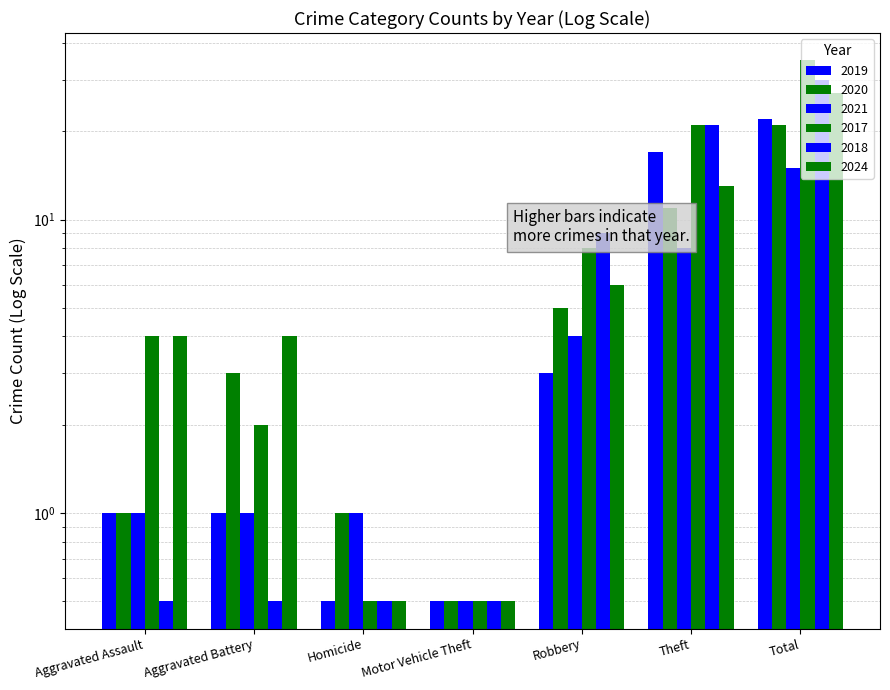

At how many categories does at least one series exceed 7?

3